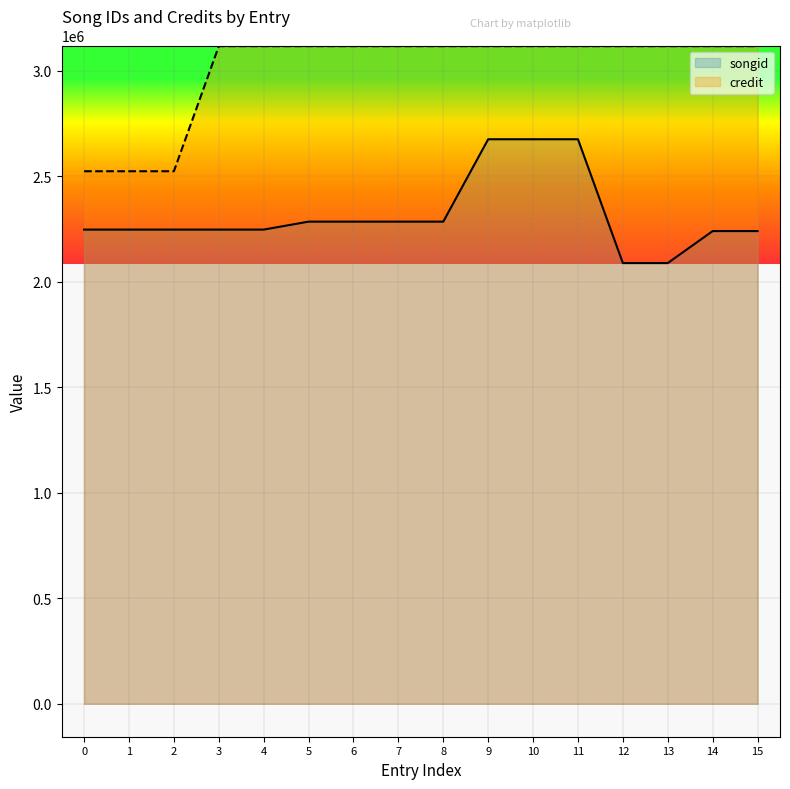

What is the difference between the songid values at 10 and 15?

435302